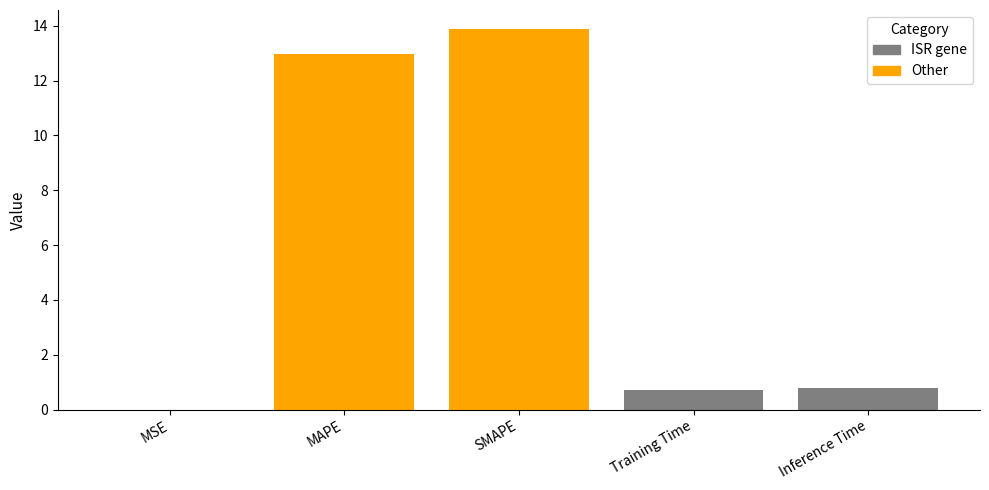

What is the change in value from MAPE to Inference Time?

-12.2